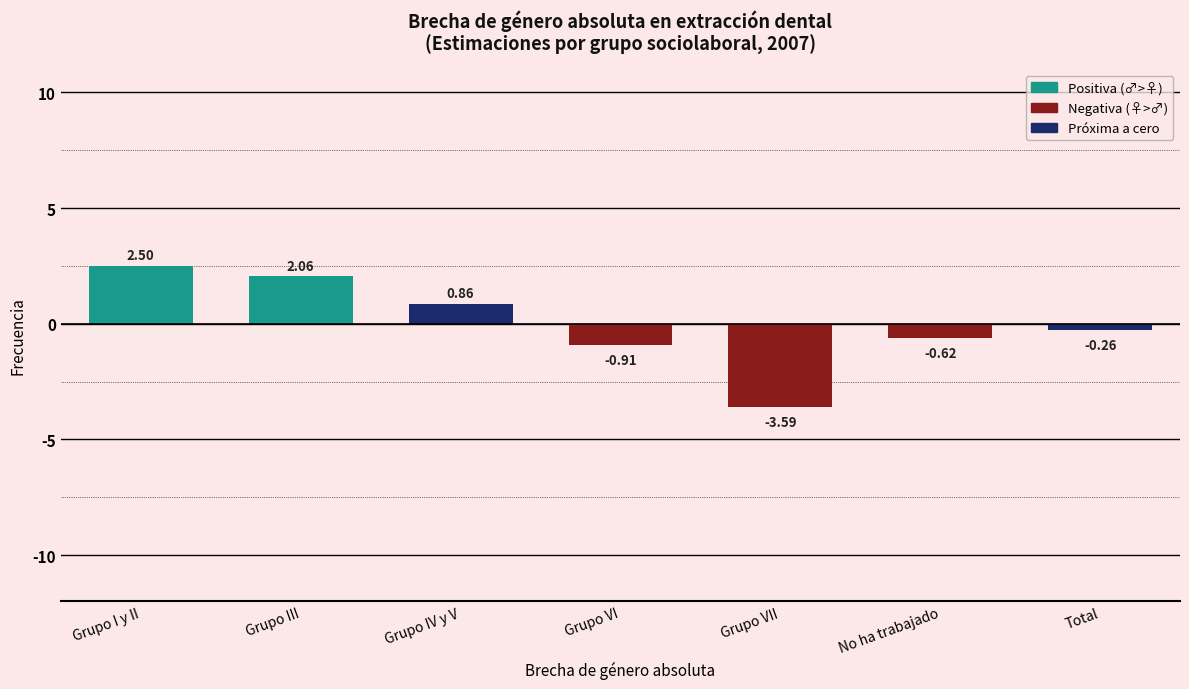

What is the sum of the values at Grupo VI and Grupo VII?

-4.5